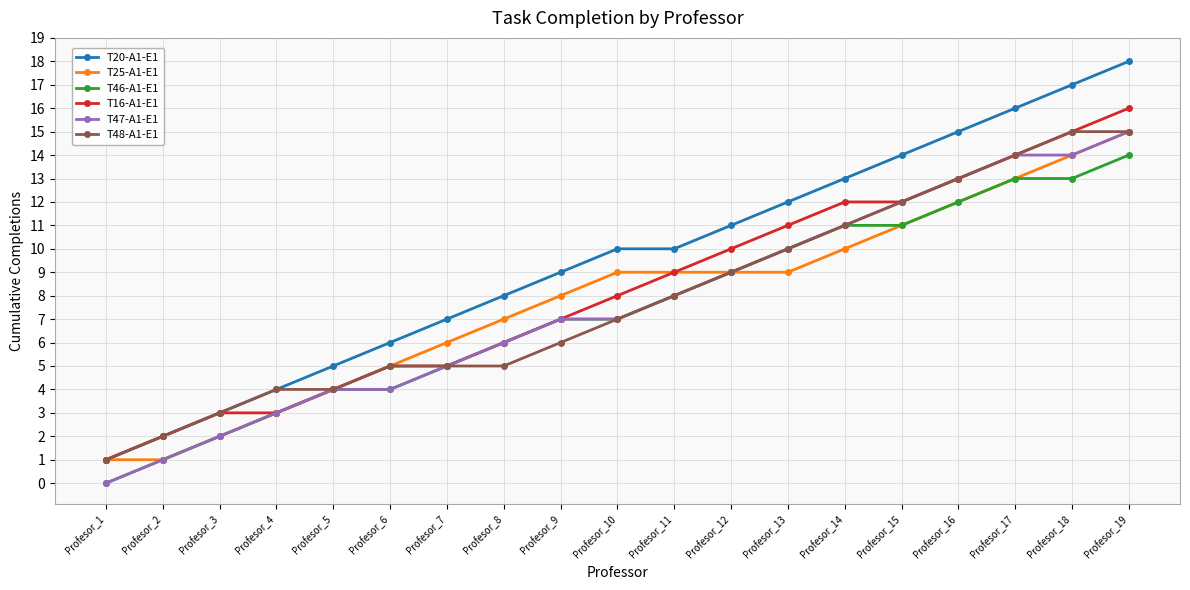

Reading right to left, what are all the values shown in this chart?

T20-A1-E1: Profesor_19=18	Profesor_18=17	Profesor_17=16	Profesor_16=15	Profesor_15=14	Profesor_14=13	Profesor_13=12	Profesor_12=11	Profesor_11=10	Profesor_10=10	Profesor_9=9	Profesor_8=8	Profesor_7=7	Profesor_6=6	Profesor_5=5	Profesor_4=4	Profesor_3=3	Profesor_2=2	Profesor_1=1
T25-A1-E1: Profesor_19=15	Profesor_18=14	Profesor_17=13	Profesor_16=12	Profesor_15=11	Profesor_14=10	Profesor_13=9	Profesor_12=9	Profesor_11=9	Profesor_10=9	Profesor_9=8	Profesor_8=7	Profesor_7=6	Profesor_6=5	Profesor_5=4	Profesor_4=3	Profesor_3=2	Profesor_2=1	Profesor_1=1
T46-A1-E1: Profesor_19=14	Profesor_18=13	Profesor_17=13	Profesor_16=12	Profesor_15=11	Profesor_14=11	Profesor_13=10	Profesor_12=9	Profesor_11=8	Profesor_10=7	Profesor_9=7	Profesor_8=6	Profesor_7=5	Profesor_6=4	Profesor_5=4	Profesor_4=3	Profesor_3=2	Profesor_2=1	Profesor_1=0
T16-A1-E1: Profesor_19=16	Profesor_18=15	Profesor_17=14	Profesor_16=13	Profesor_15=12	Profesor_14=12	Profesor_13=11	Profesor_12=10	Profesor_11=9	Profesor_10=8	Profesor_9=7	Profesor_8=6	Profesor_7=5	Profesor_6=5	Profesor_5=4	Profesor_4=3	Profesor_3=3	Profesor_2=2	Profesor_1=1
T47-A1-E1: Profesor_19=15	Profesor_18=14	Profesor_17=14	Profesor_16=13	Profesor_15=12	Profesor_14=11	Profesor_13=10	Profesor_12=9	Profesor_11=8	Profesor_10=7	Profesor_9=7	Profesor_8=6	Profesor_7=5	Profesor_6=4	Profesor_5=4	Profesor_4=3	Profesor_3=2	Profesor_2=1	Profesor_1=0
T48-A1-E1: Profesor_19=15	Profesor_18=15	Profesor_17=14	Profesor_16=13	Profesor_15=12	Profesor_14=11	Profesor_13=10	Profesor_12=9	Profesor_11=8	Profesor_10=7	Profesor_9=6	Profesor_8=5	Profesor_7=5	Profesor_6=5	Profesor_5=4	Profesor_4=4	Profesor_3=3	Profesor_2=2	Profesor_1=1